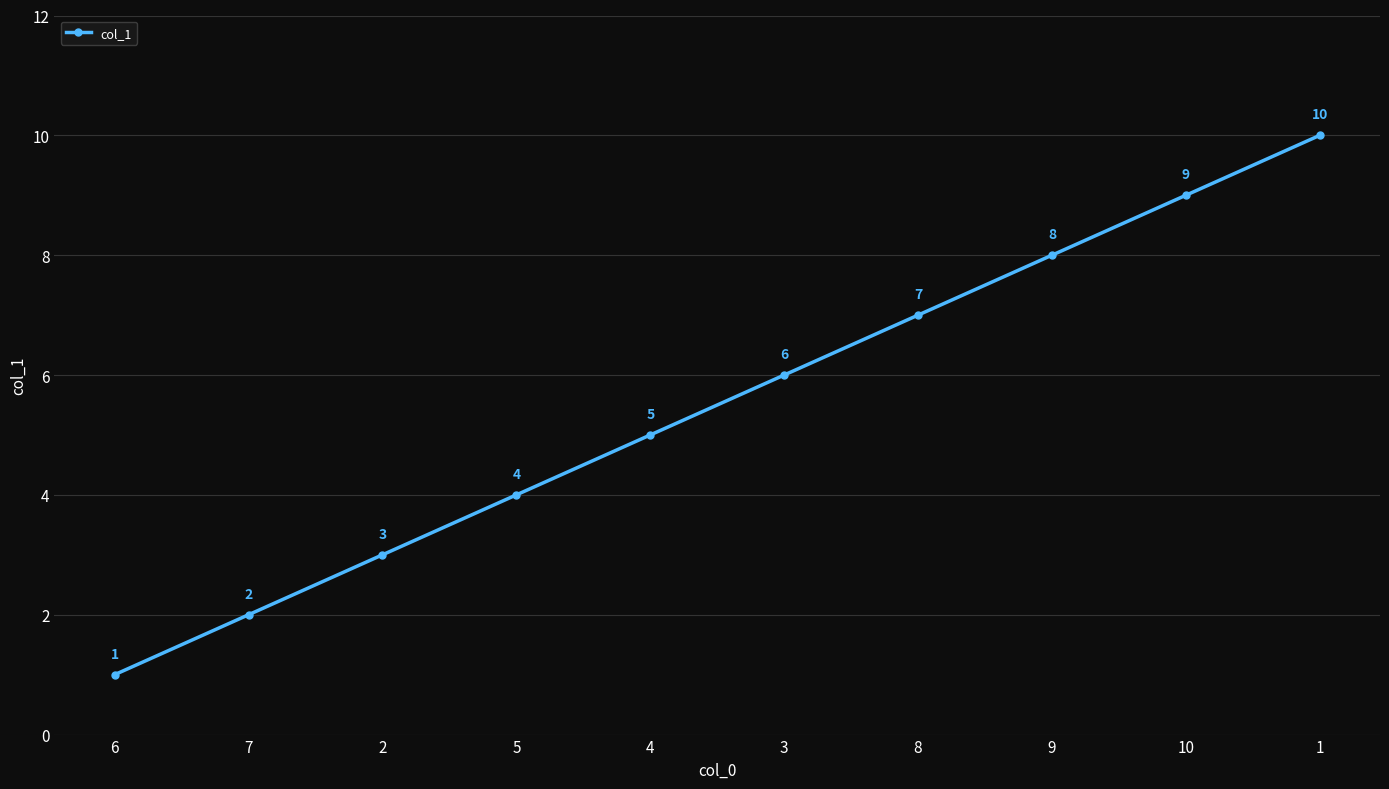

Read the value at 8.

7